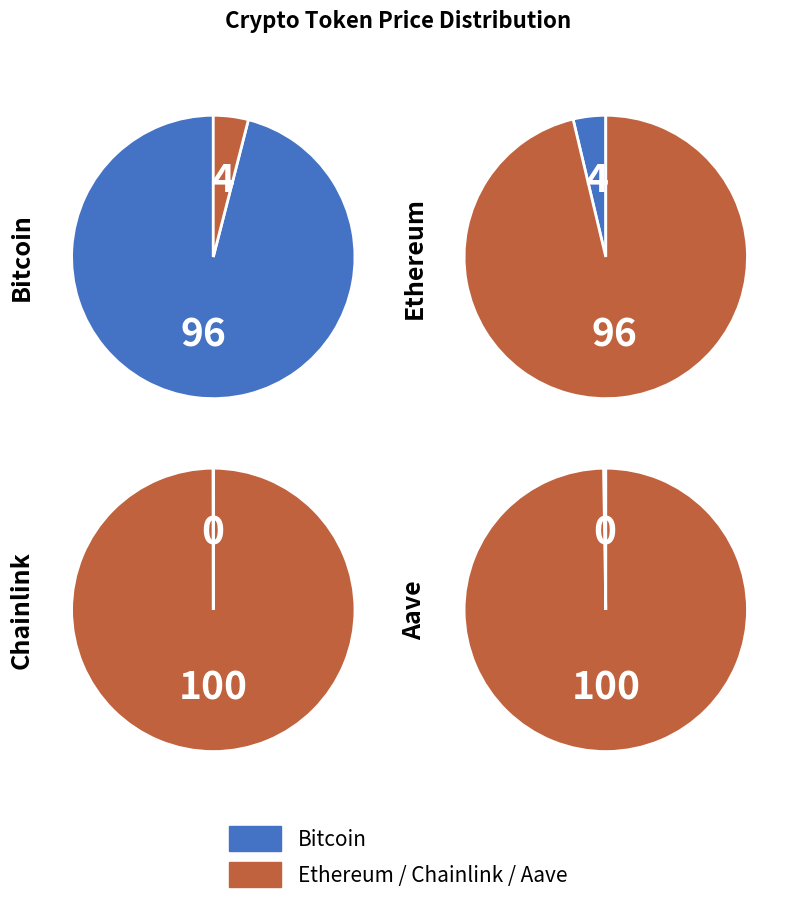

The Chainlink slice represents 0% of the pie. True or false?

True